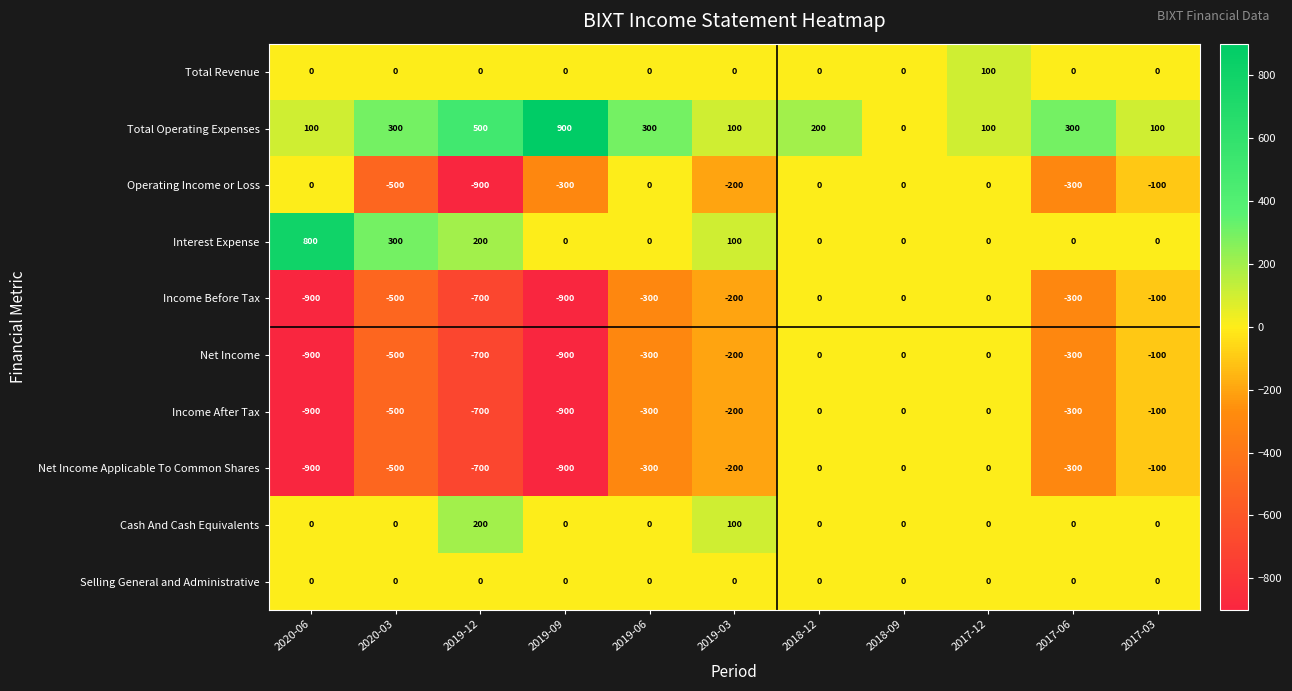

True or false: Cash And Cash Equivalents has a value of 0 at 2020-03.

True